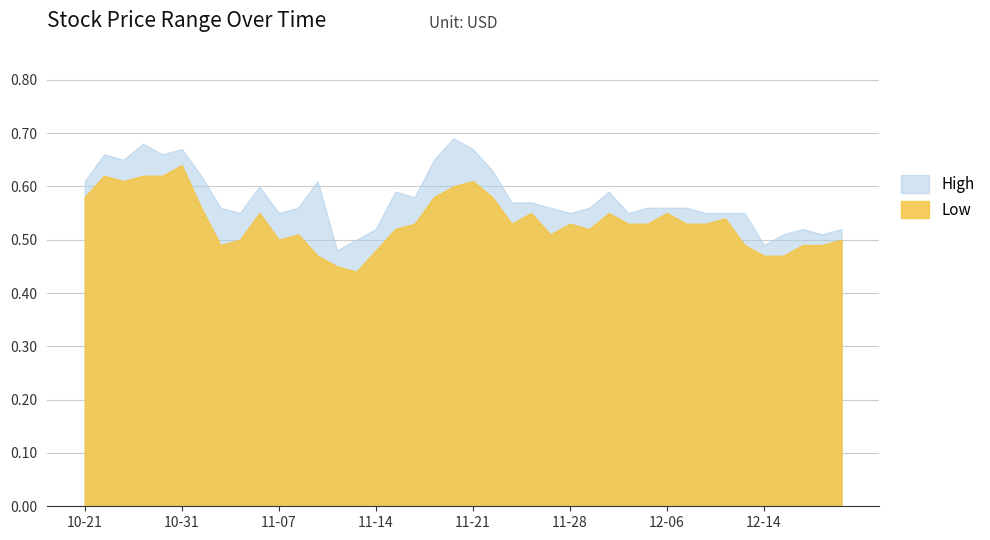

Does the chart have visible grid lines?

Yes